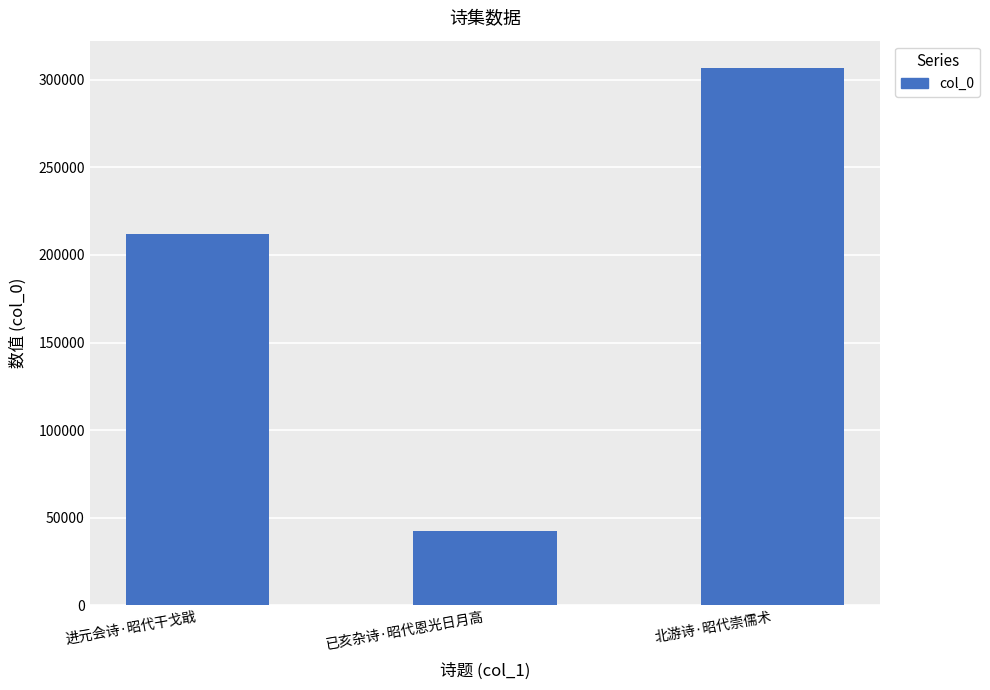

The chart shows a value of 212246 at 进元会诗·昭代干戈戢. True or false?

True